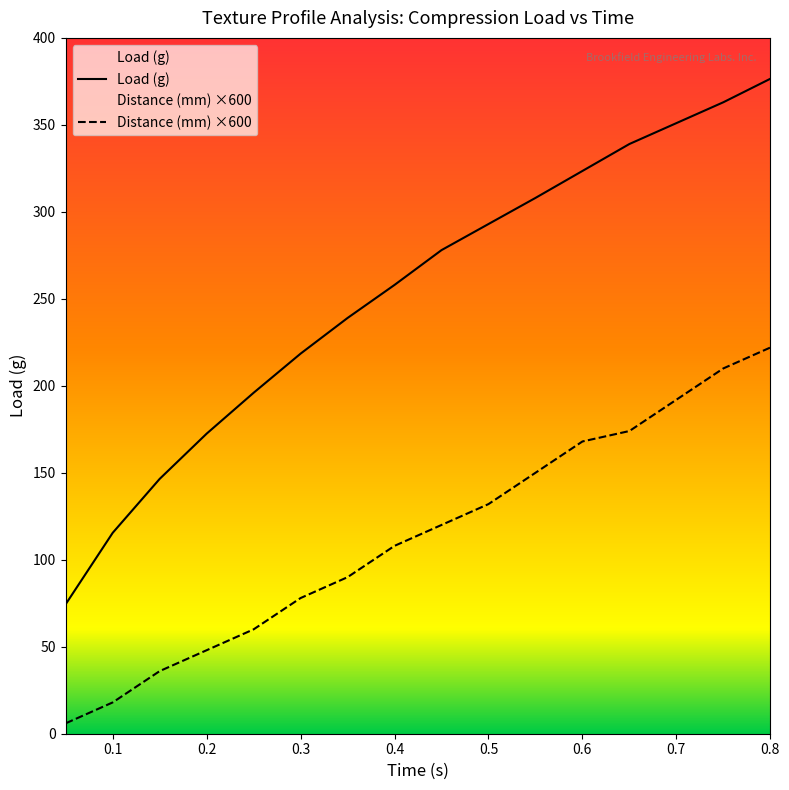

What are all the series names shown in the legend?

Distance (mm), Load (g)